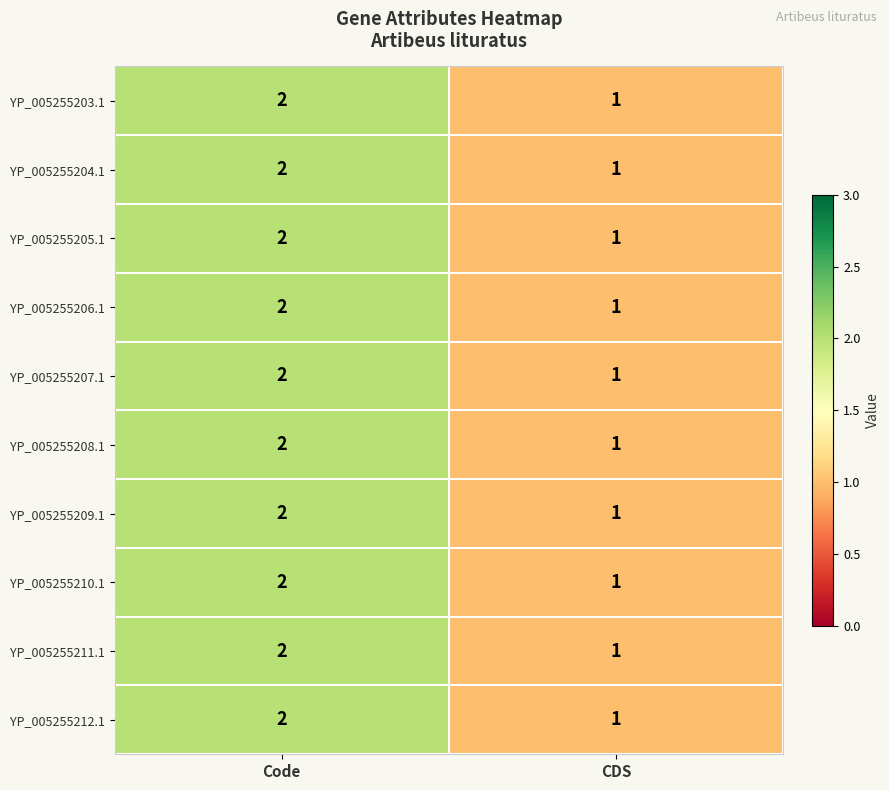

Which category has the highest value across all series?

Code